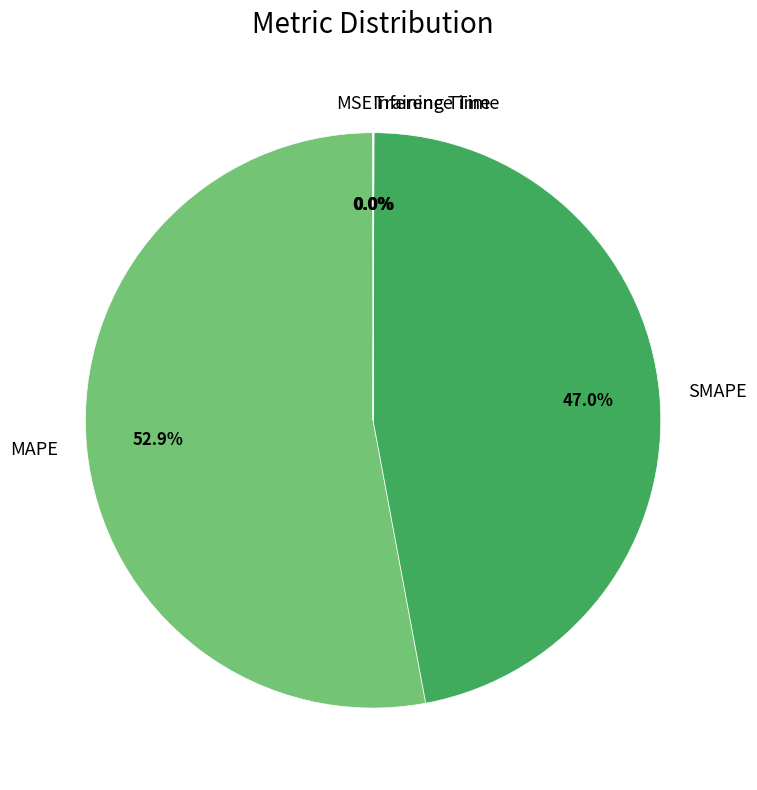

Which category has the biggest portion of the pie?

MAPE